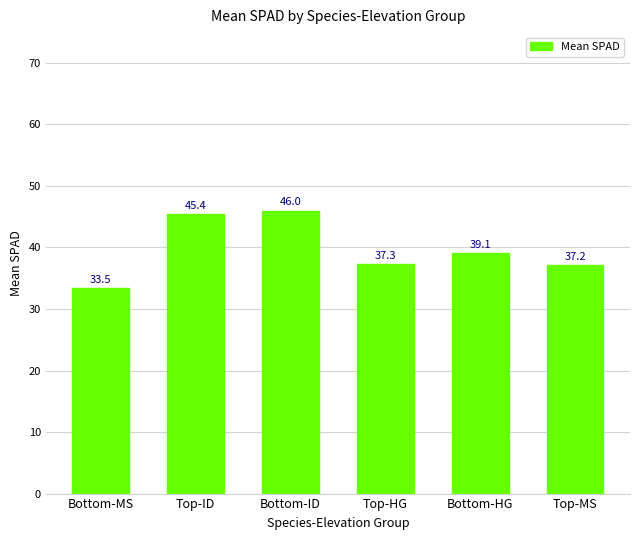

Reading right to left, what are all the values shown in this chart?

Top-MS=37.2	Bottom-HG=39.1	Top-HG=37.3	Bottom-ID=46.0	Top-ID=45.4	Bottom-MS=33.5